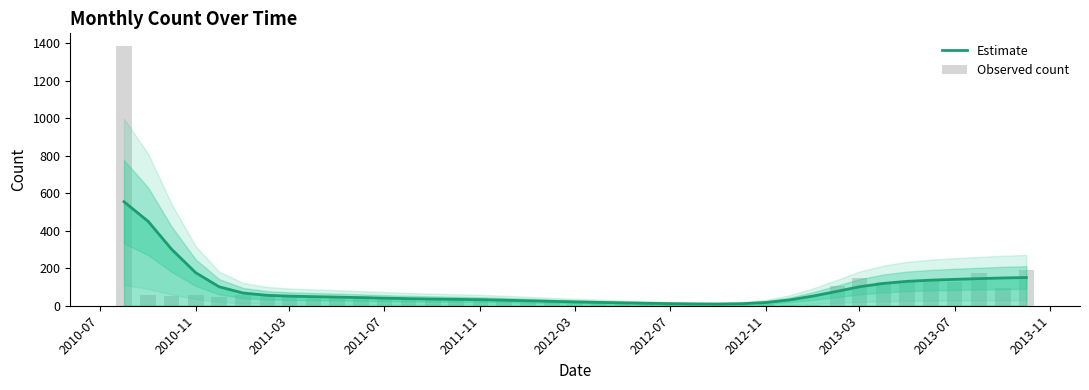

Is the value of Estimate at 2013-11 greater than the value of Observed count at 20?

Yes